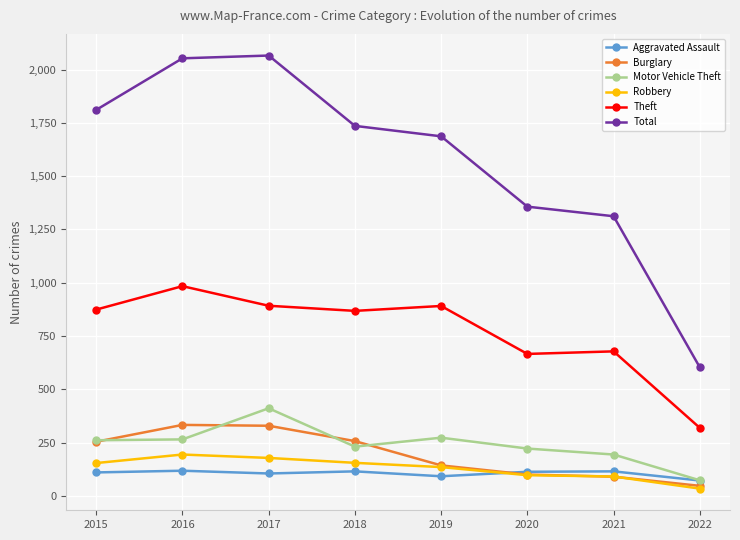

What is the value of the Aggravated Assault point at the 3rd from the left?

105